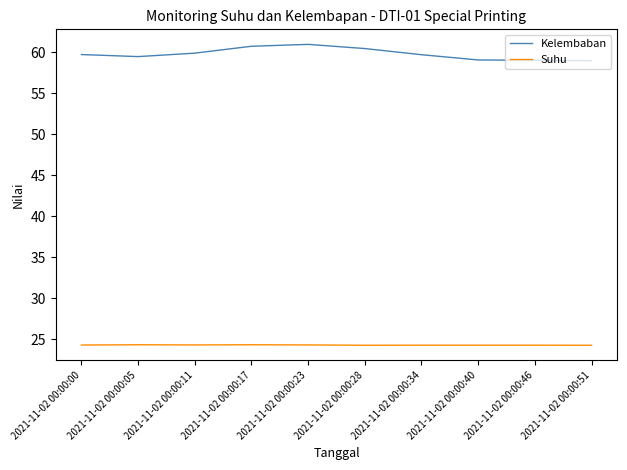

What are all the series names shown in the legend?

Kelembaban, Suhu